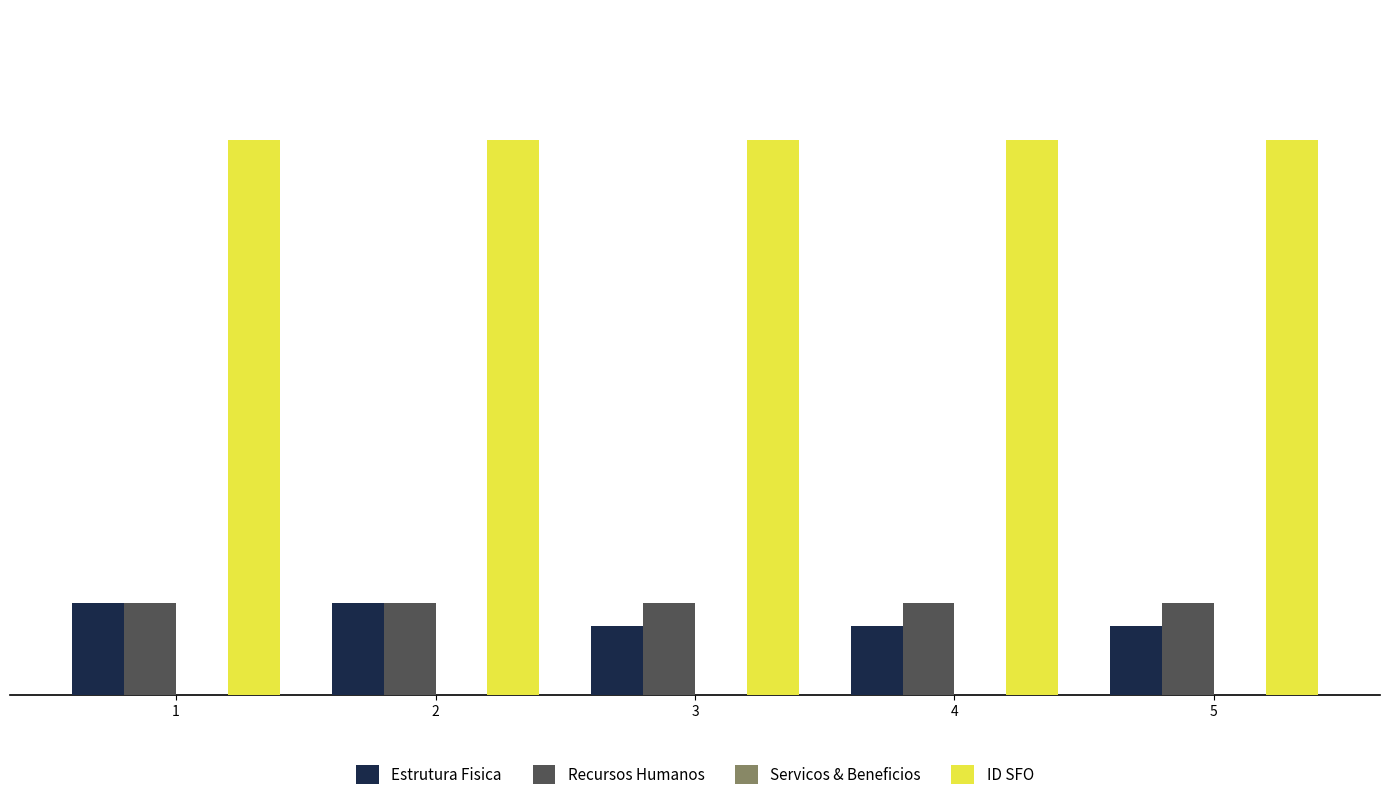

What value does the Recursos Humanos series have at 3?

4.0